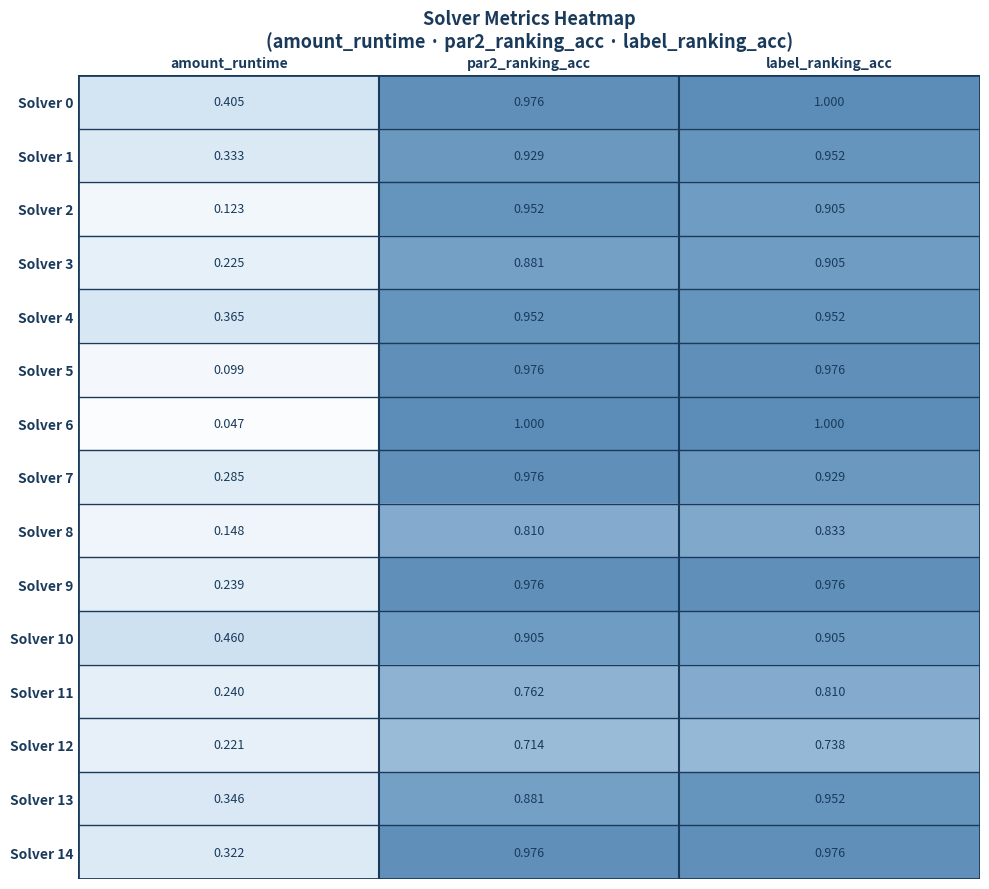

Which category has the lowest value across all series?

amount_runtime